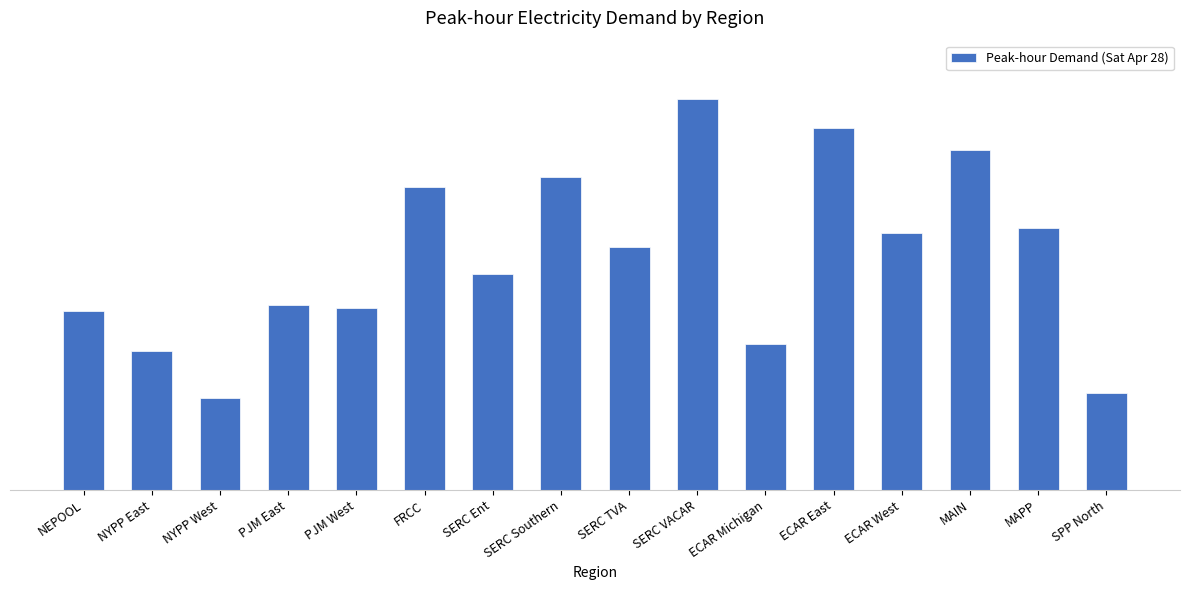

Are the bars horizontal?

No